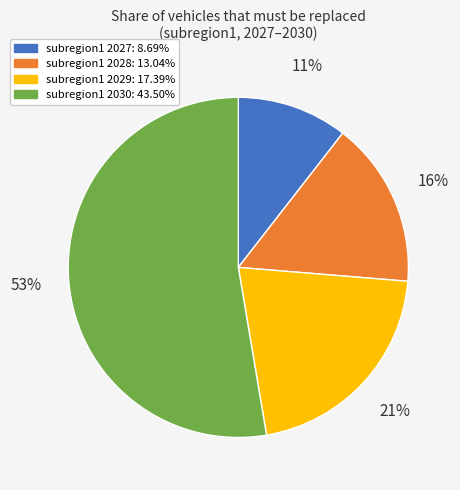

Is subregion1 2029: 17.39% the majority of the pie?

No